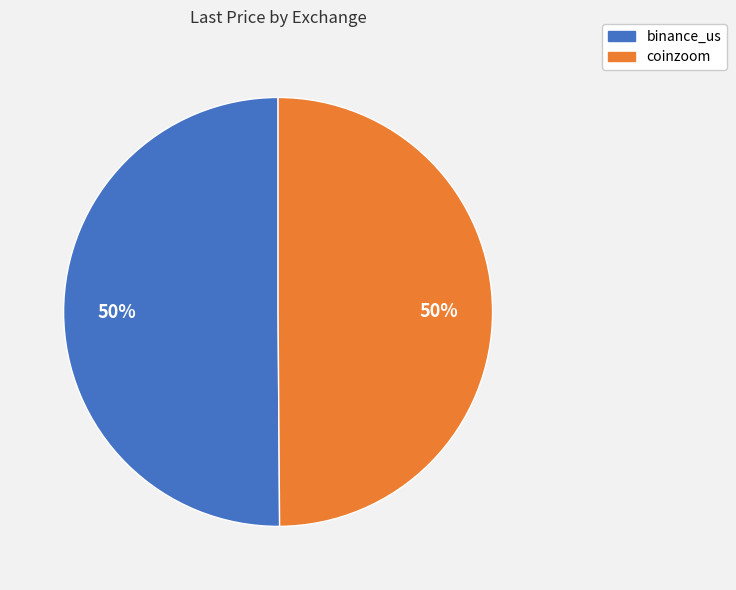

Do binance_us and coinzoom together represent more than half of the pie?

Yes